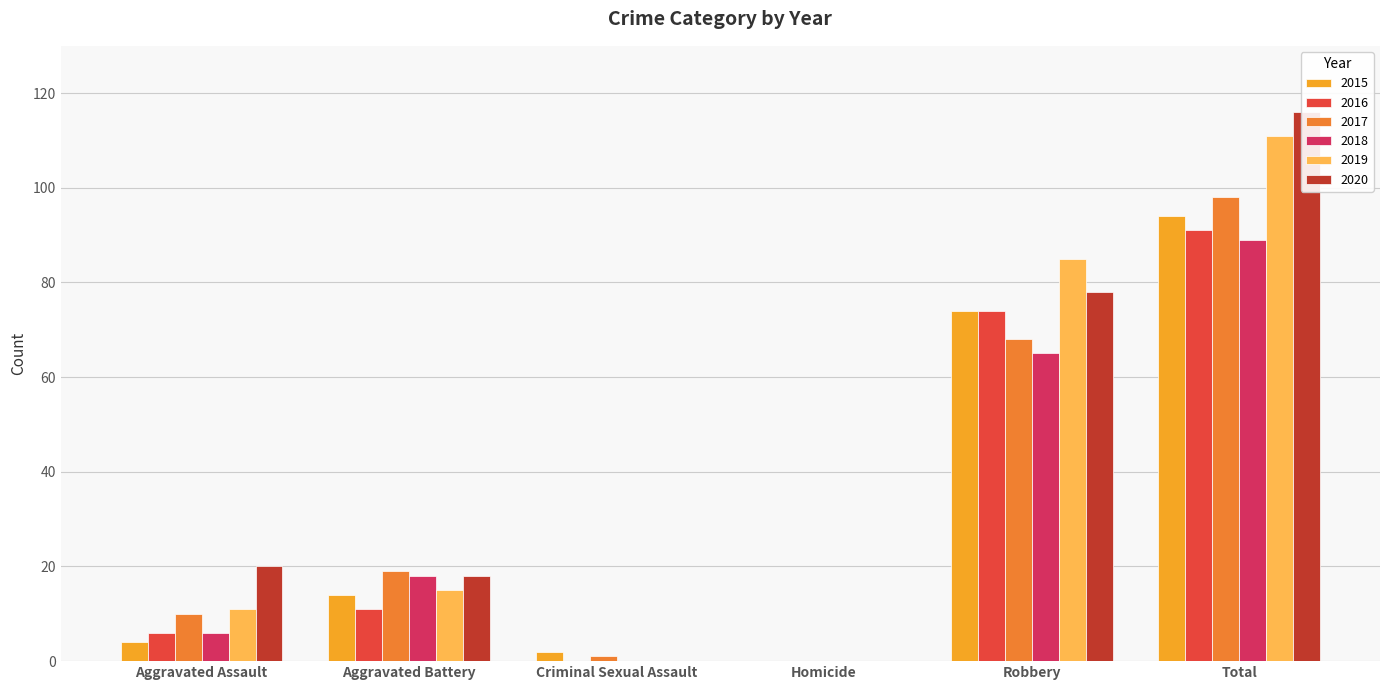

What is the total value across all series at Aggravated Battery?

95